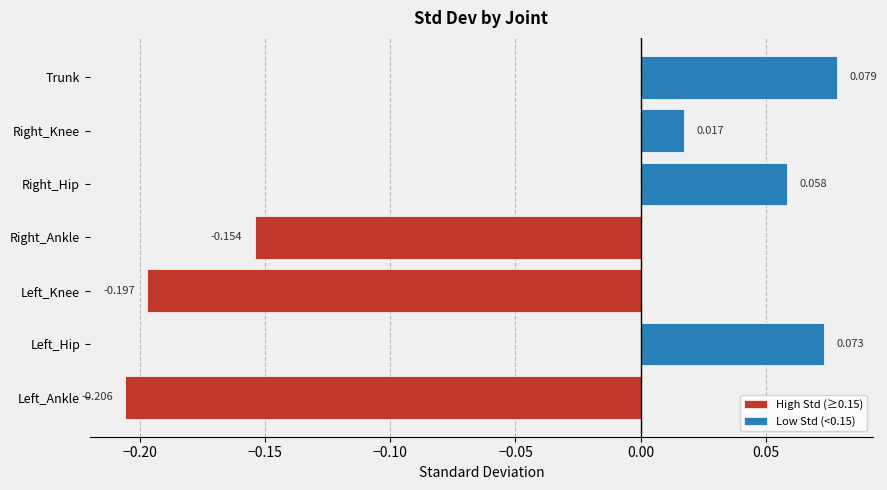

Between Left_Ankle and Right_Knee, which series saw the biggest shift?

High Std (≥0.15)